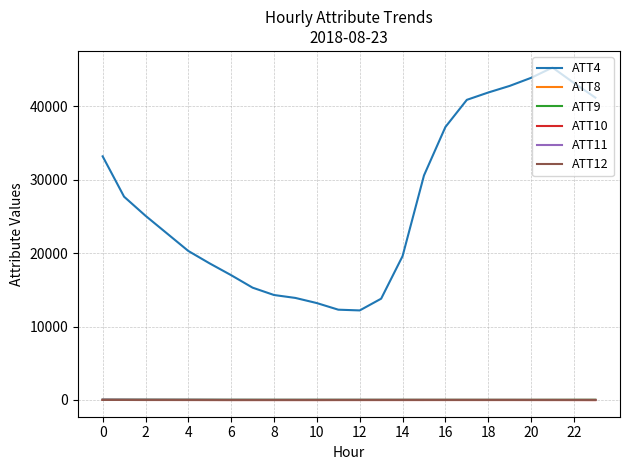

Which series has the largest range (max minus min)?

ATT4